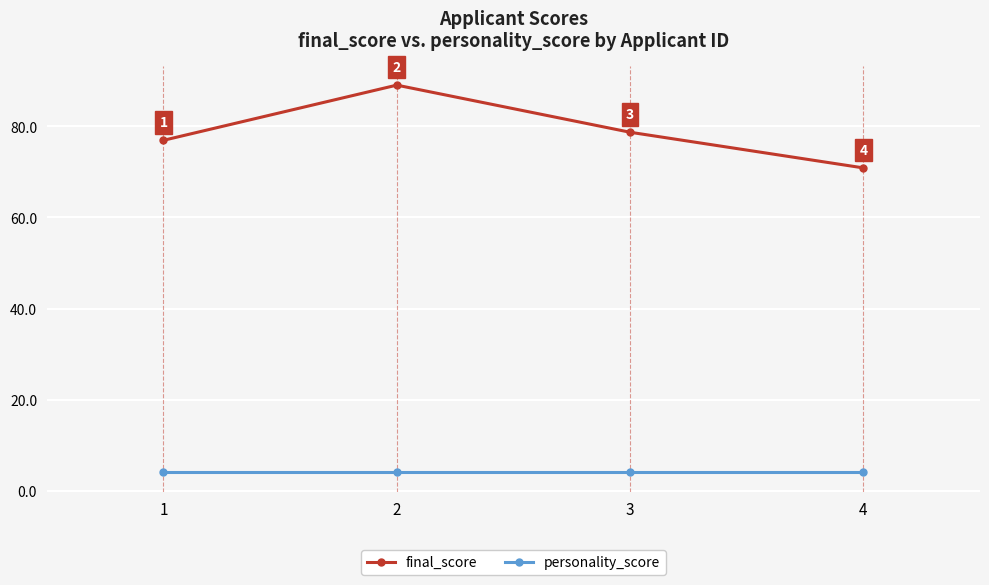

At which category is the sum across all series the highest?

2